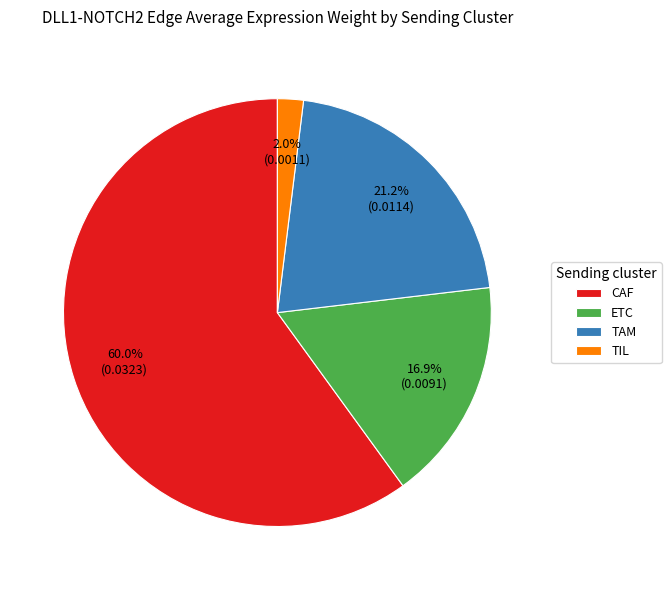

Does TIL represent more than half of the total?

No